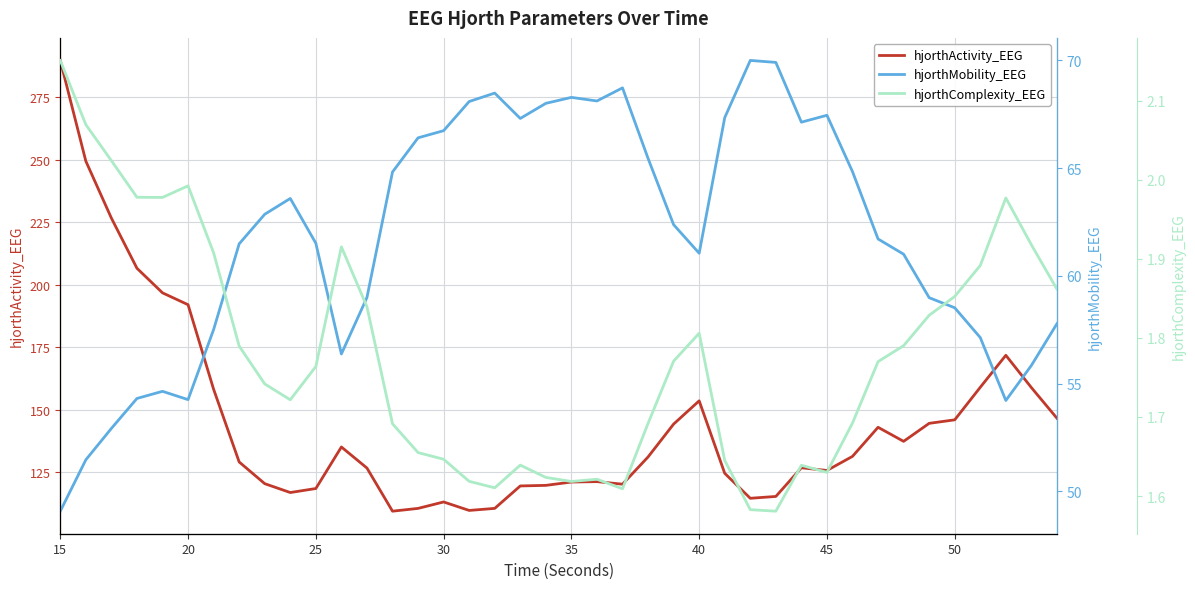

Is it true that hjorthActivity_EEG equals 344.5 at 20?

False